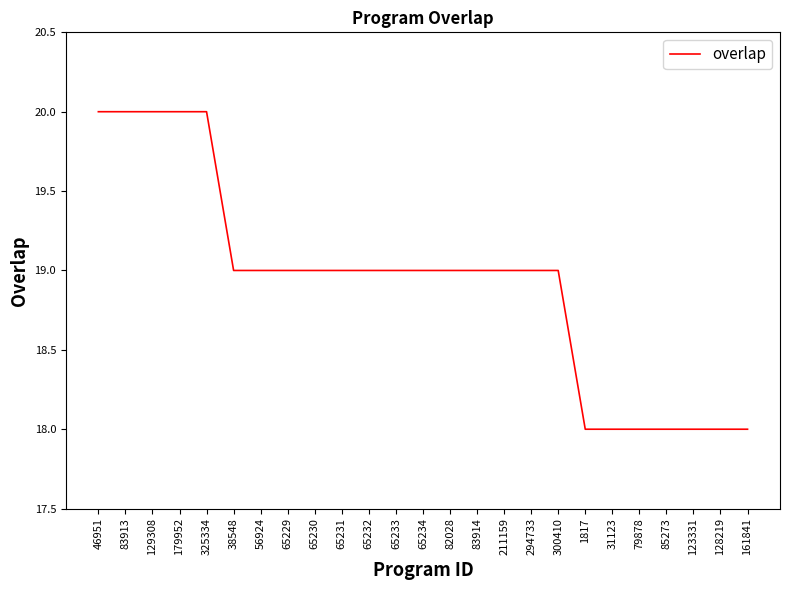

What is the greatest value displayed?

20